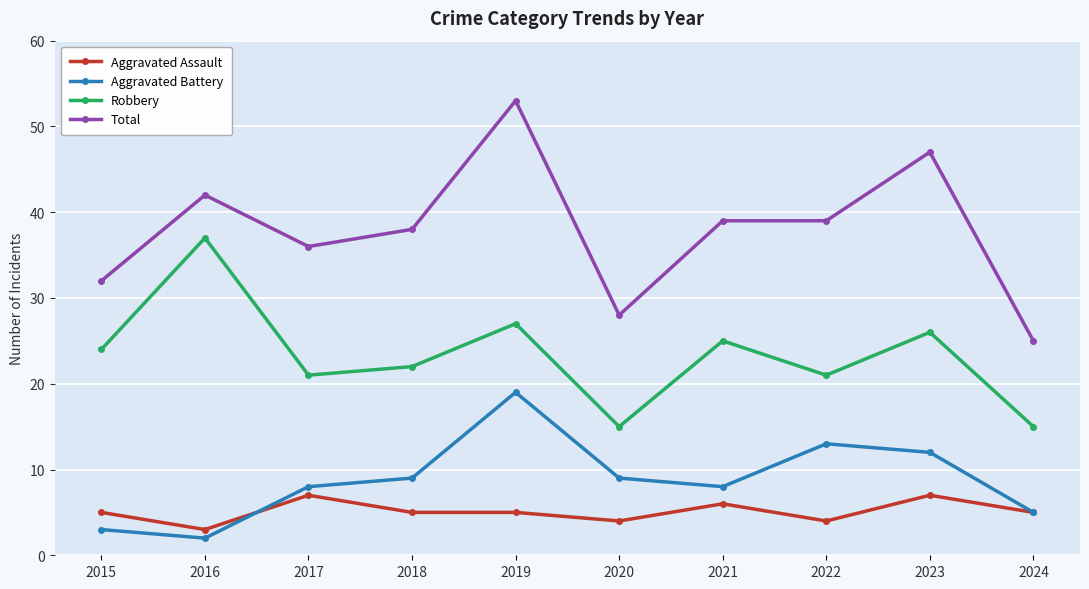

How many data points does each series have?

10